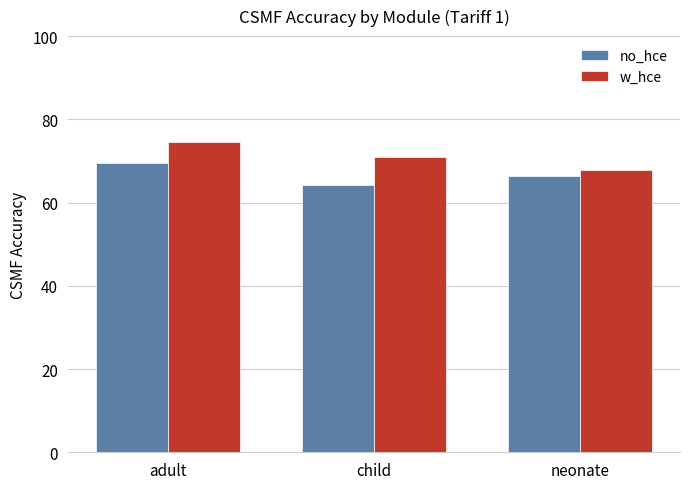

Are the bars horizontal?

No